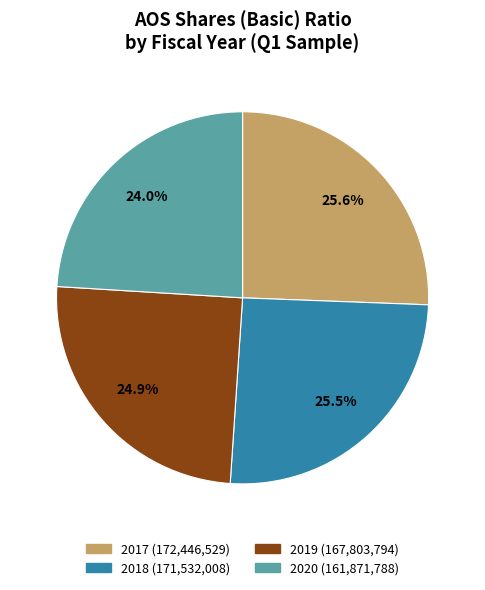

Combined, what portion of the pie is 2017 and 2020?

49.6%